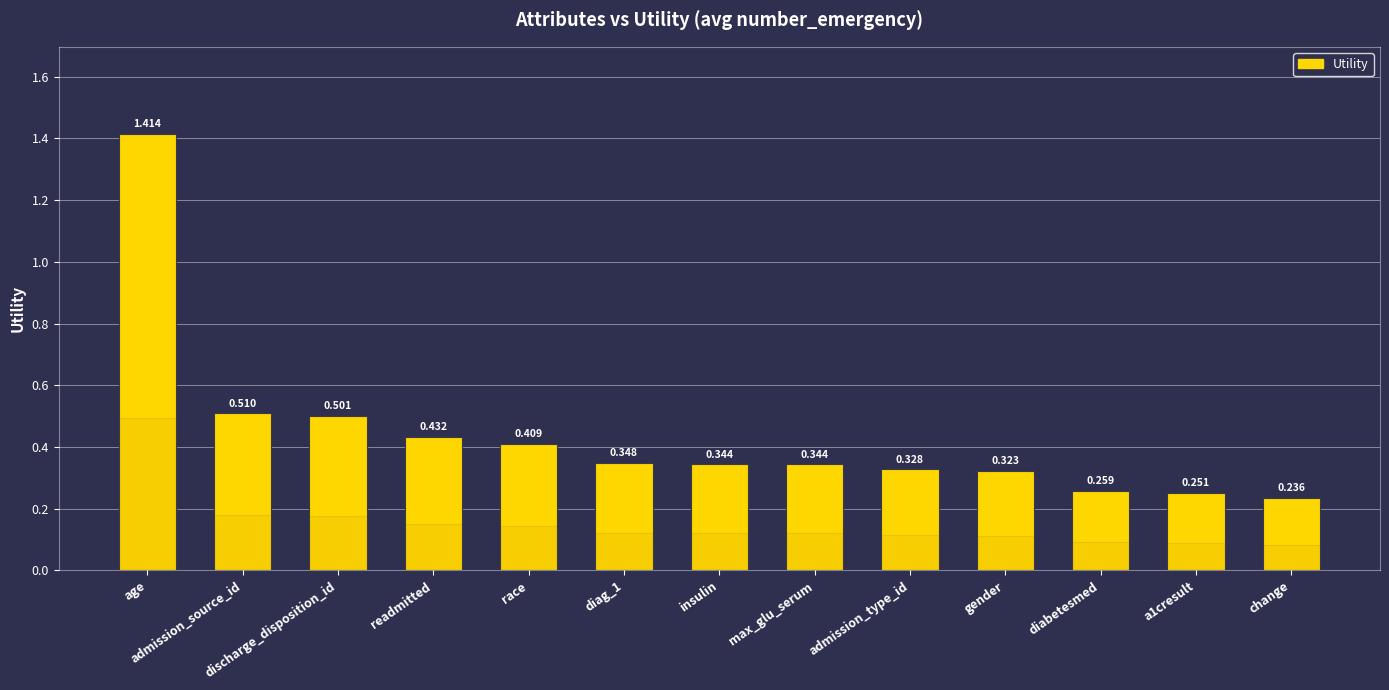

Are the bars horizontal?

No